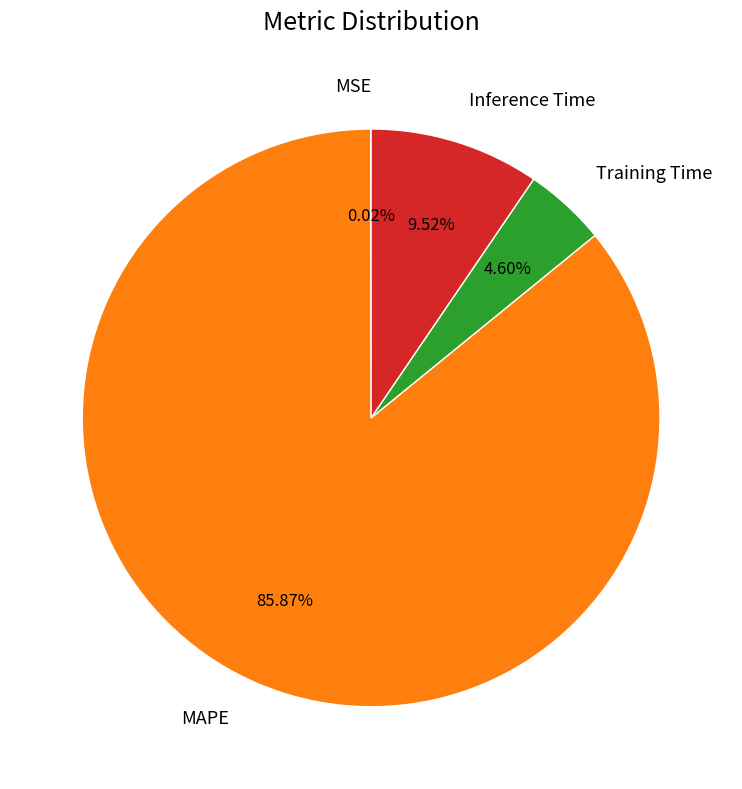

Is the sum of Inference Time and MAPE greater than half?

Yes